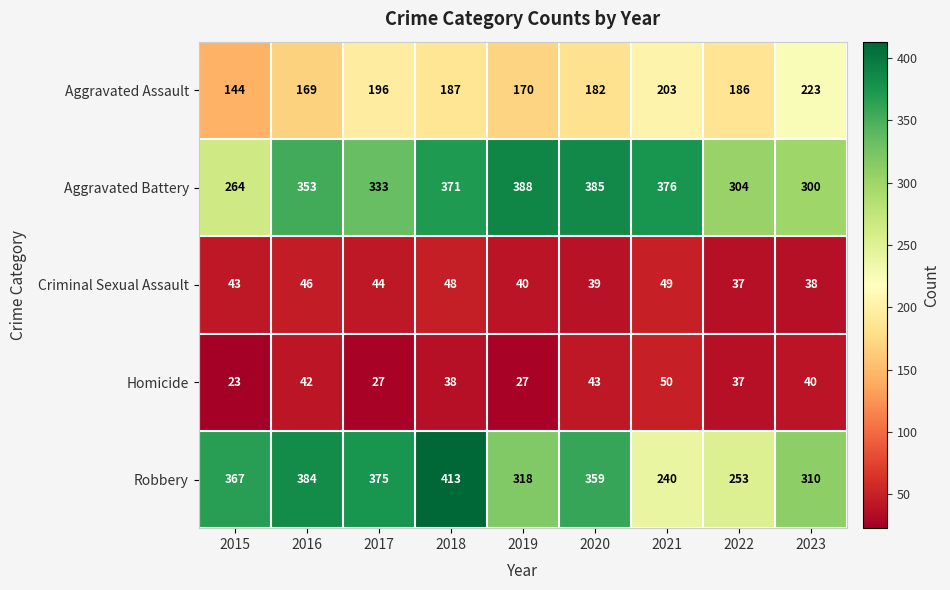

List the series in order of their peak value, lowest first.

Criminal Sexual Assault, Homicide, Aggravated Assault, Aggravated Battery, Robbery